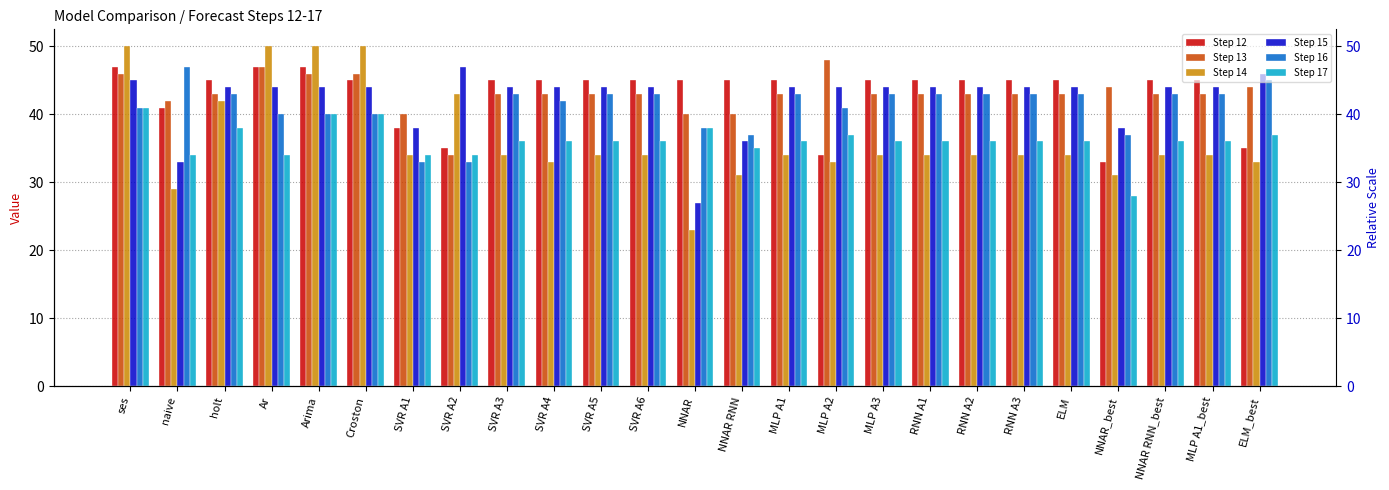

What is the average value of the Step 13 series?

43